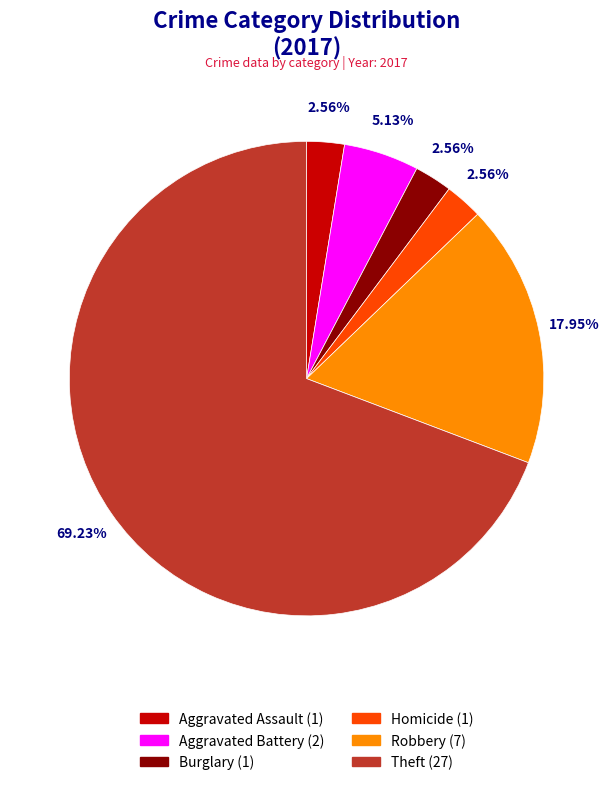

Is there any slice that represents more than half of the pie?

Yes